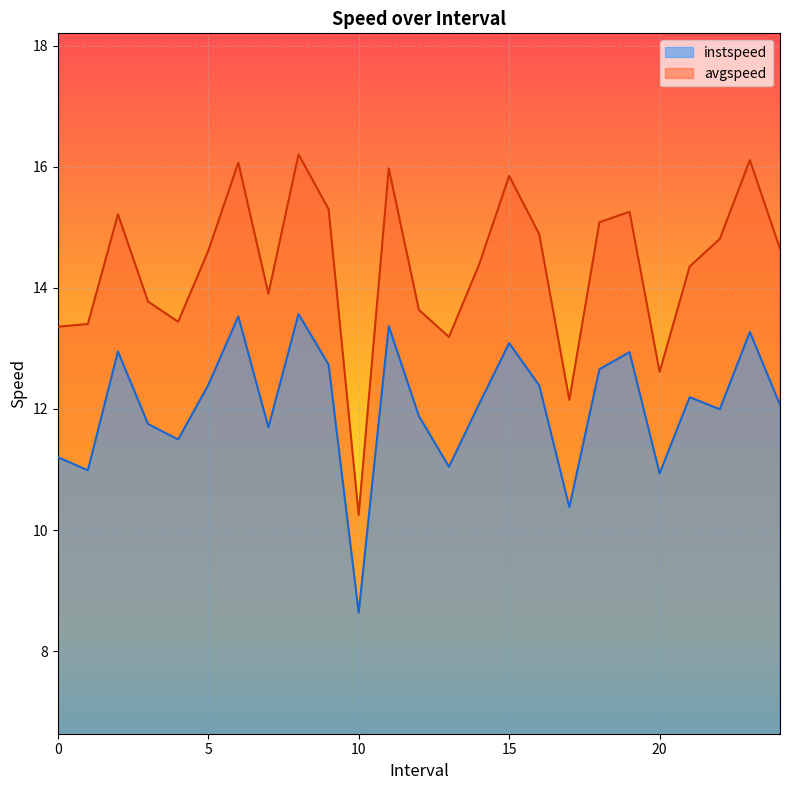

What is the label of the 6th point from the left?

5.0